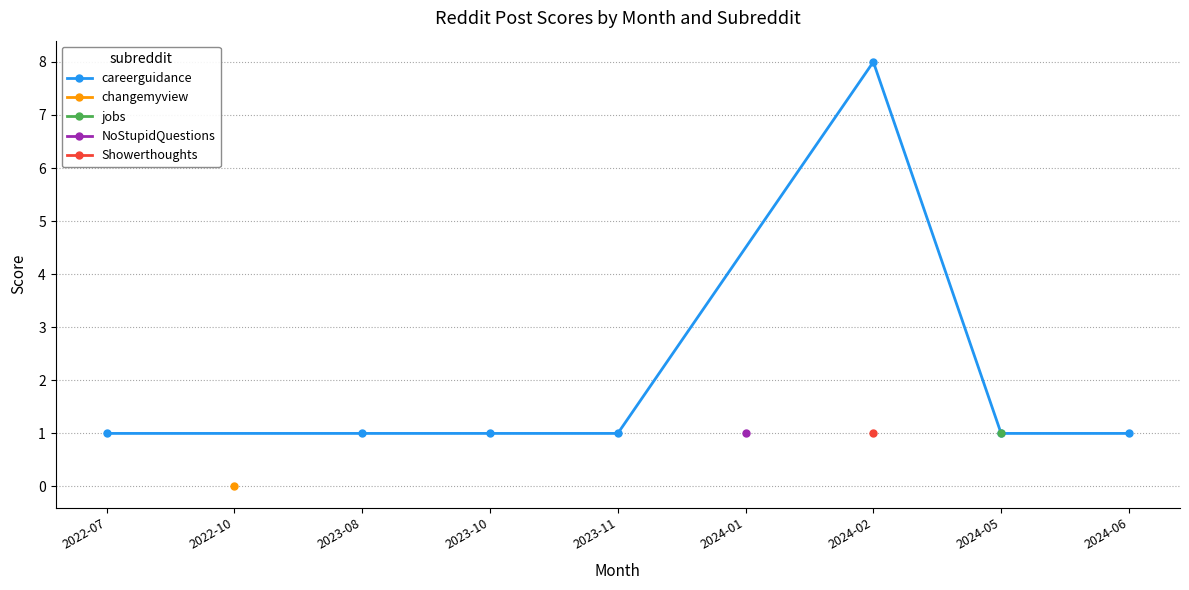

What value does the data have at 2022-07?

1